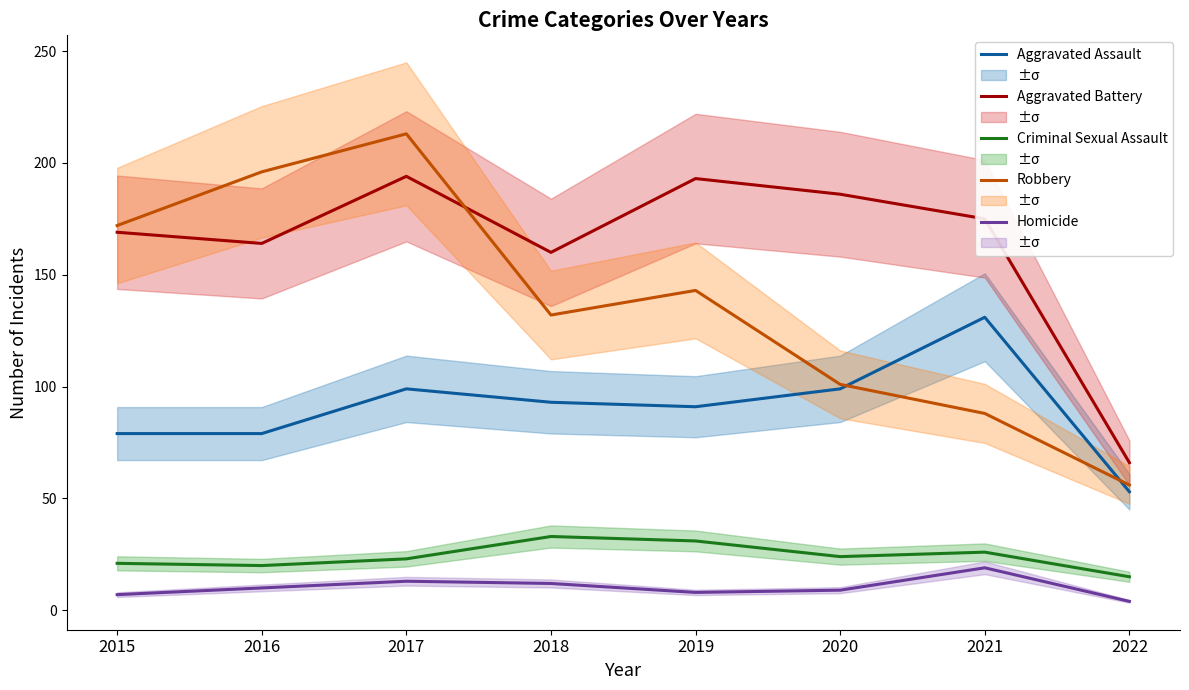

How many series are shown in this chart?

5